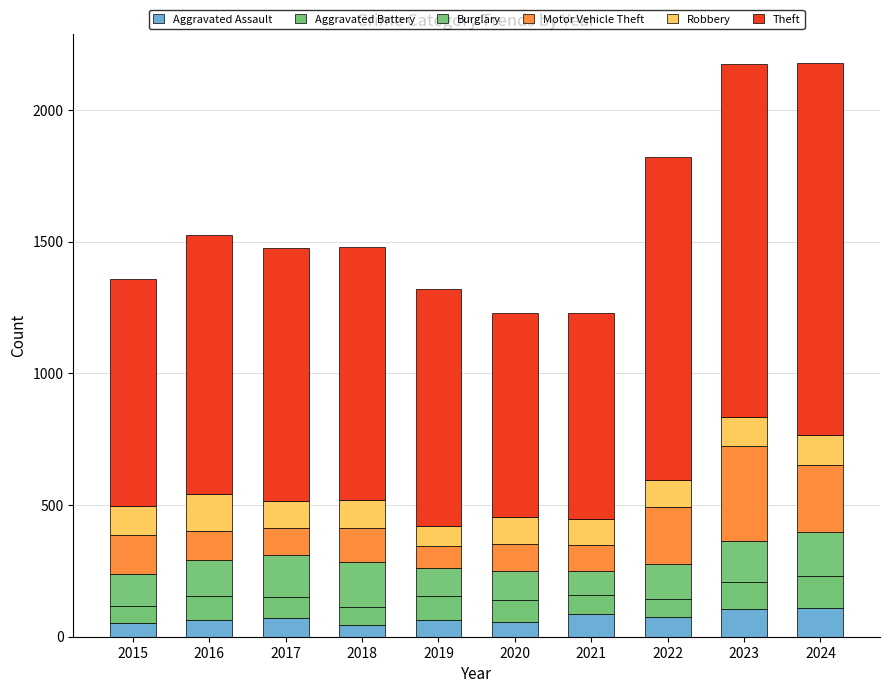

Are the bars horizontal?

No